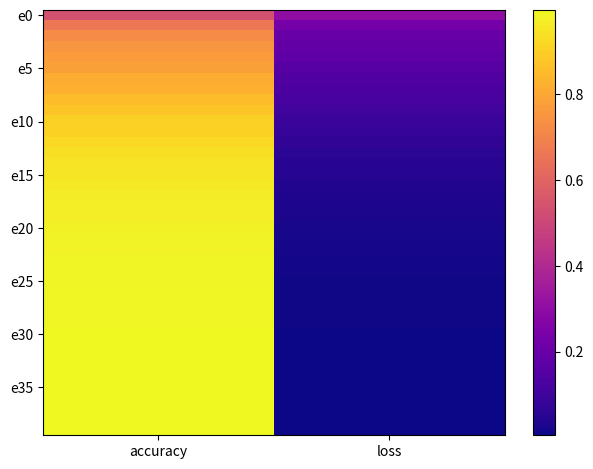

Count the number of data series in this chart.

40